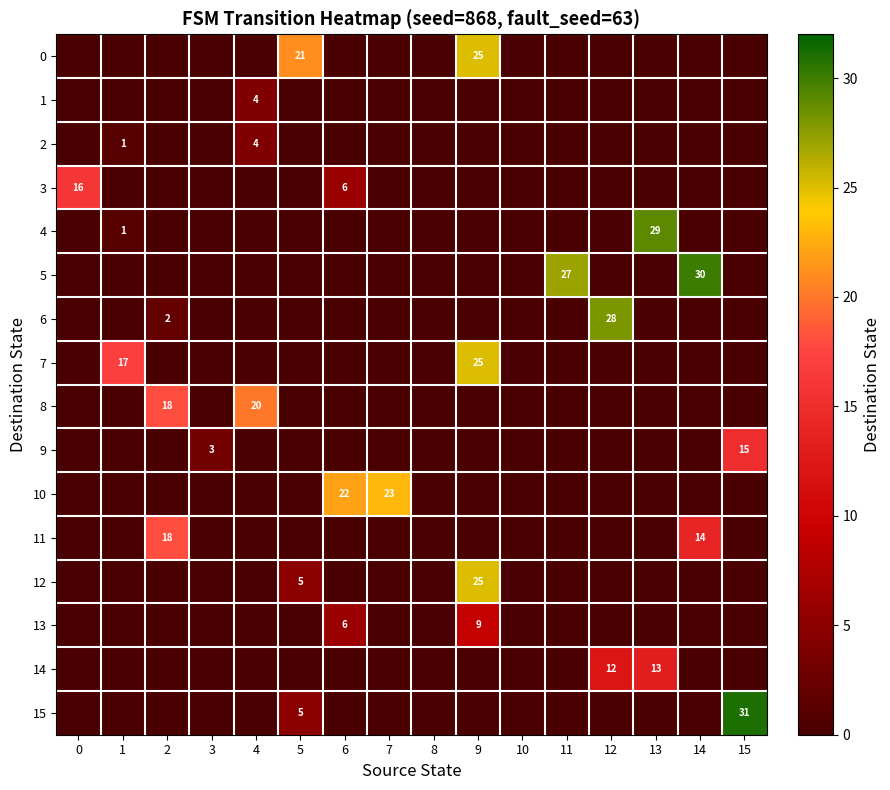

Between 6 and 14, which is larger?

6